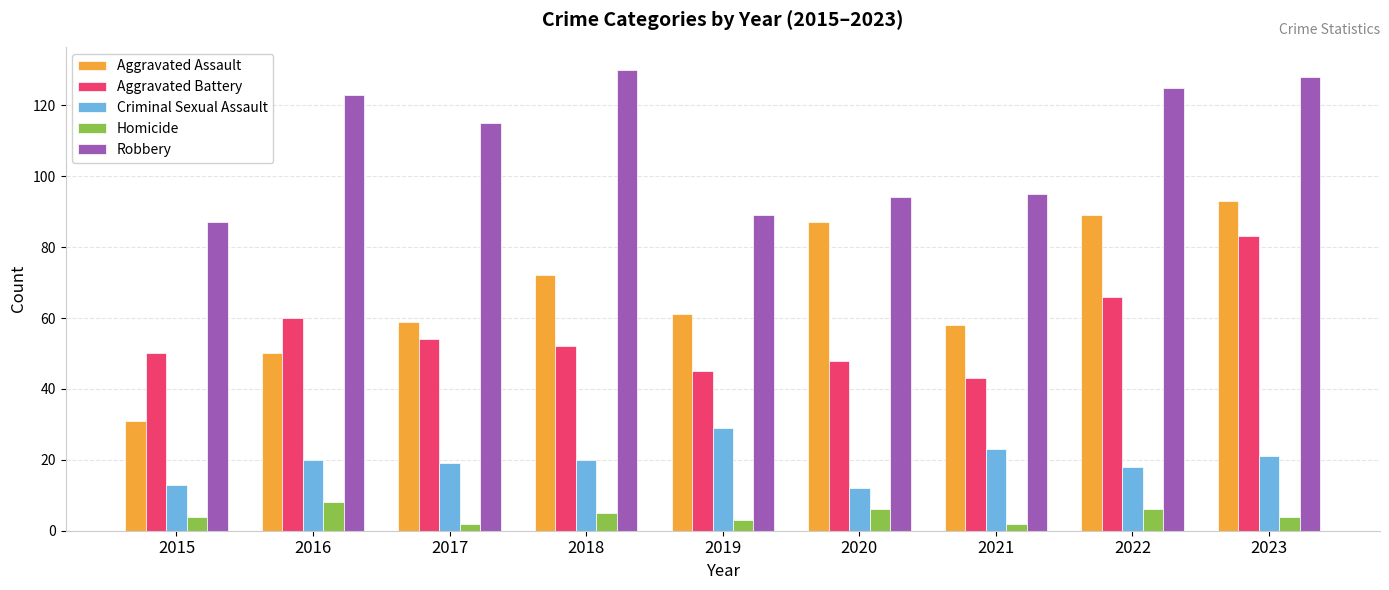

Reading right to left, extract all data points from this chart.

Aggravated Assault: 93	89	58	87	61	72	59	50	31
Aggravated Battery: 83	66	43	48	45	52	54	60	50
Criminal Sexual Assault: 21	18	23	12	29	20	19	20	13
Homicide: 4	6	2	6	3	5	2	8	4
Robbery: 128	125	95	94	89	130	115	123	87